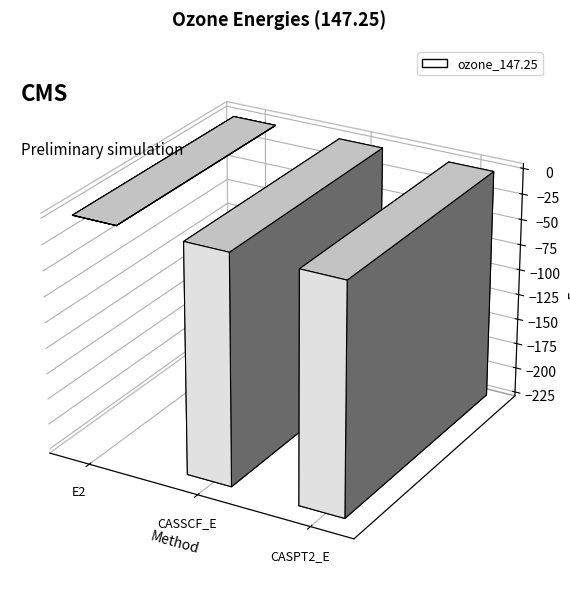

List the labels in order of value, smallest first.

CASPT2_E, CASSCF_E, E2